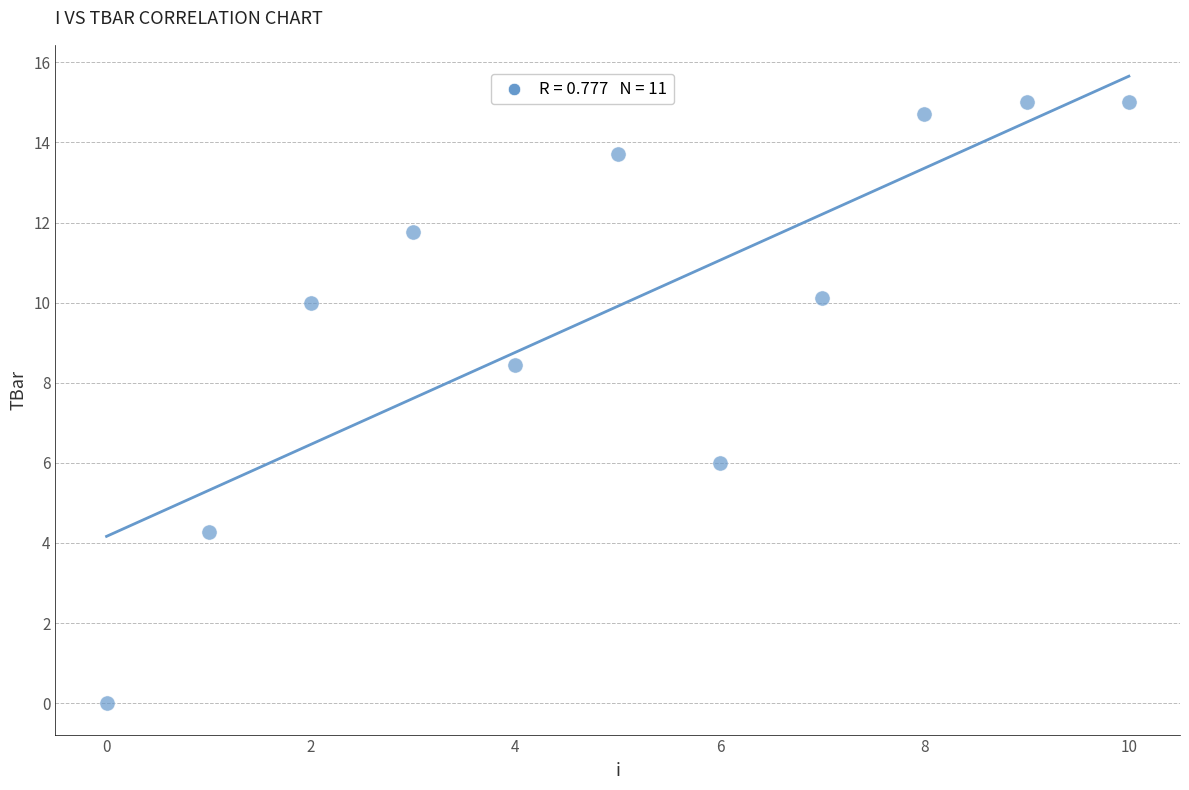

What is the average Y value?

9.9